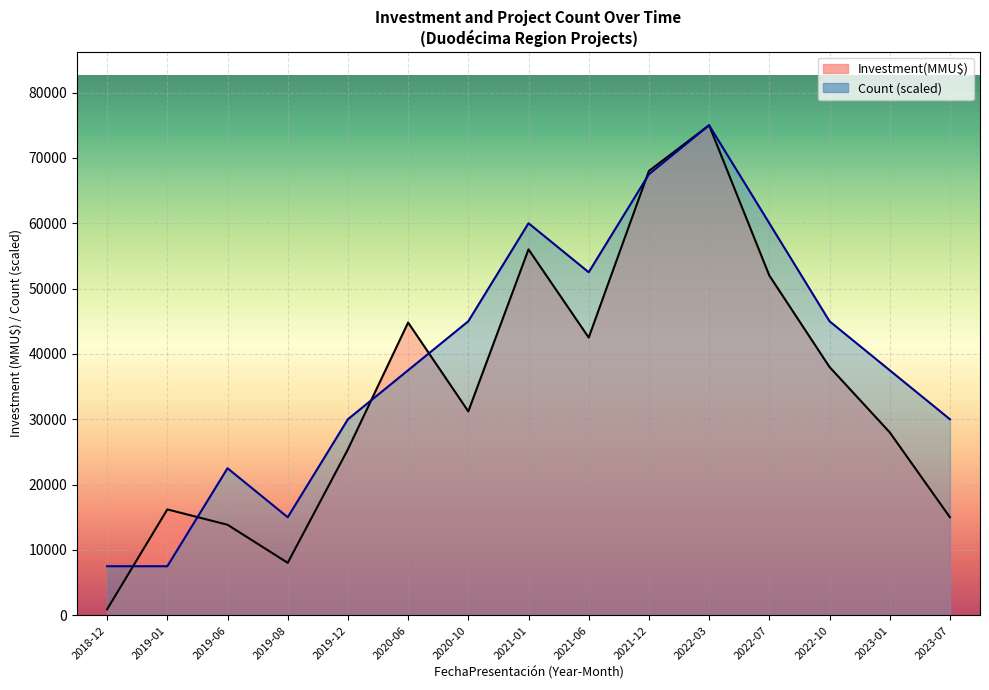

Which category has the highest value in the Investment(MMU$) series?

2022-03